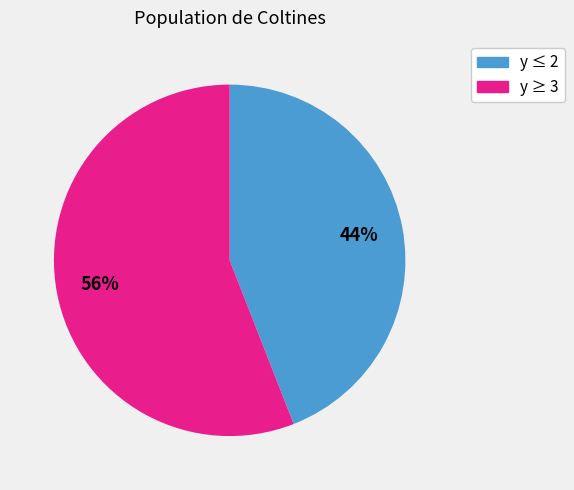

To the nearest percent, what is the difference between the largest and smallest slice percentages?

12%